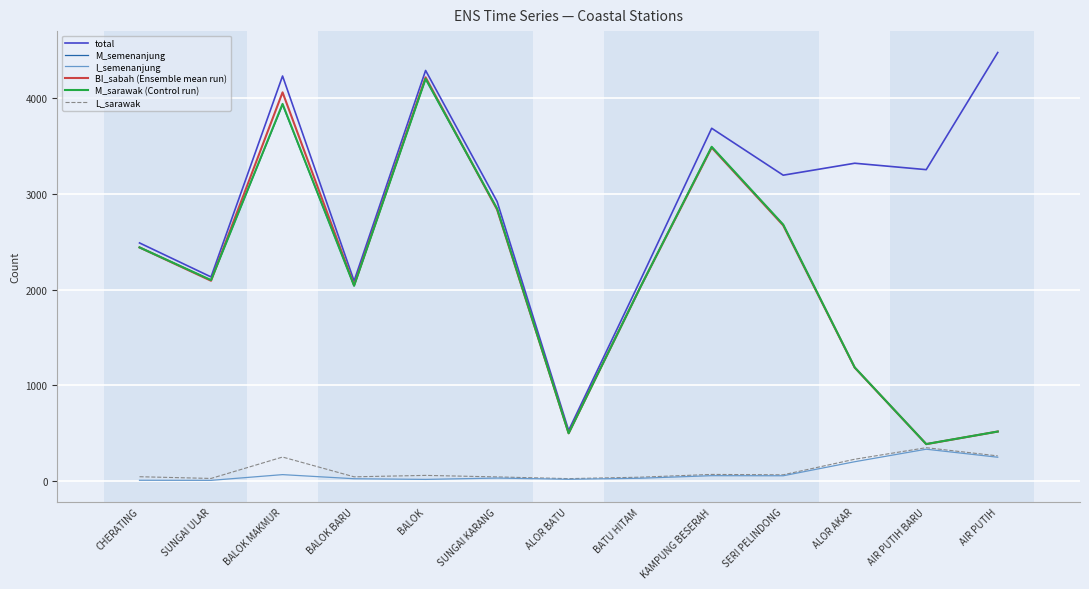

What is the difference between the second highest and second lowest values in the I_semenanjung series?

241